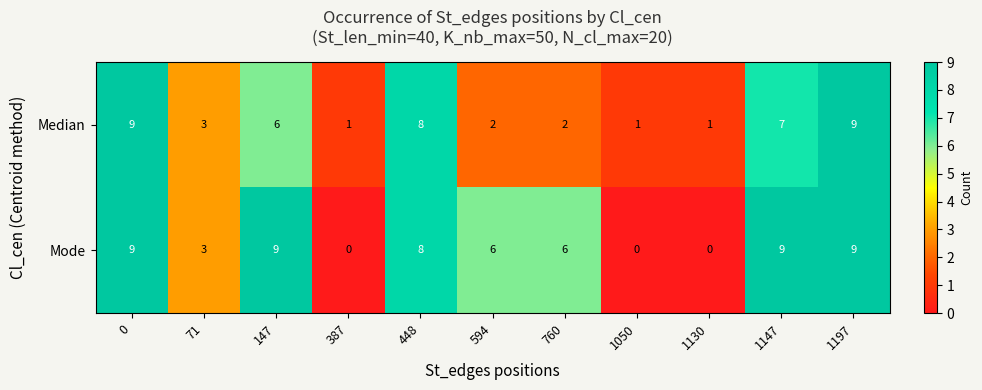

Reading left to right, transcribe all the data shown in this chart.

Median: 0=9	71=3	147=6	387=1	448=8	594=2	760=2	1050=1	1130=1	1147=7	1197=9
Mode: 0=9	71=3	147=9	387=0	448=8	594=6	760=6	1050=0	1130=0	1147=9	1197=9